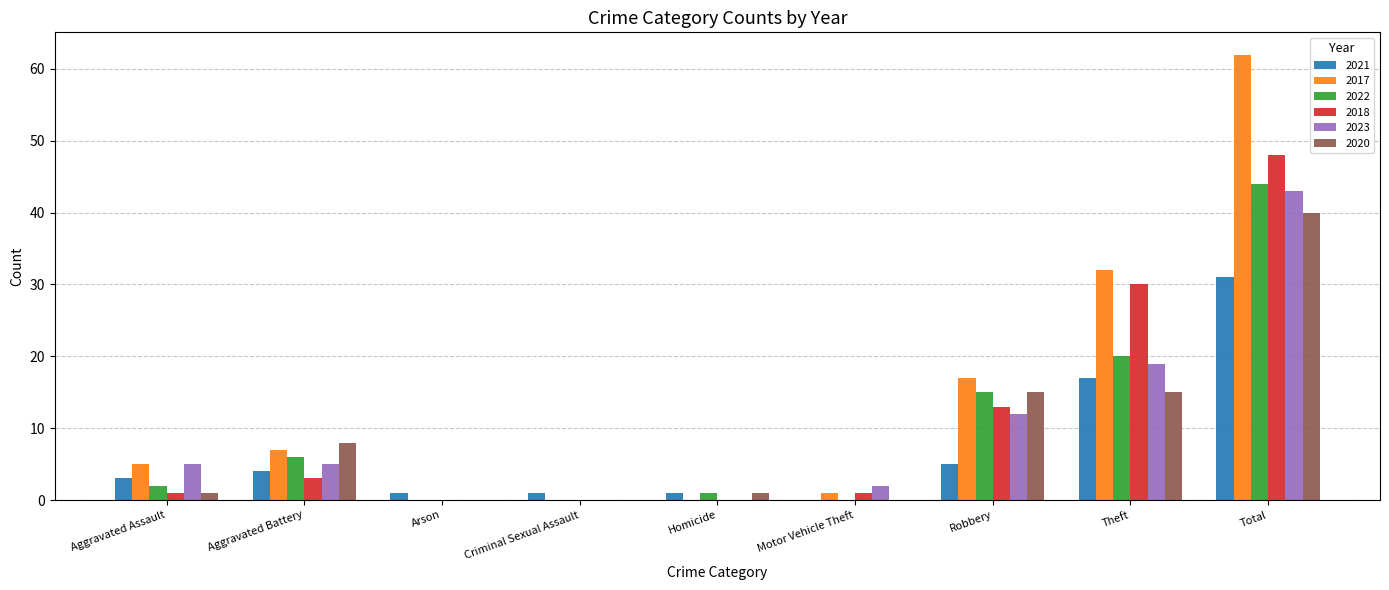

What is the approximate value of 2020 at Theft?

15